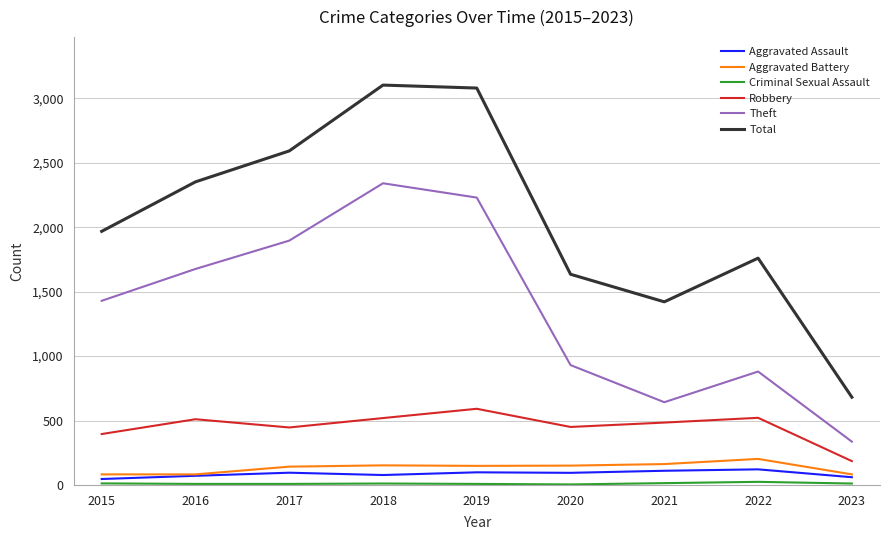

Which series has the largest total across all categories?

Total